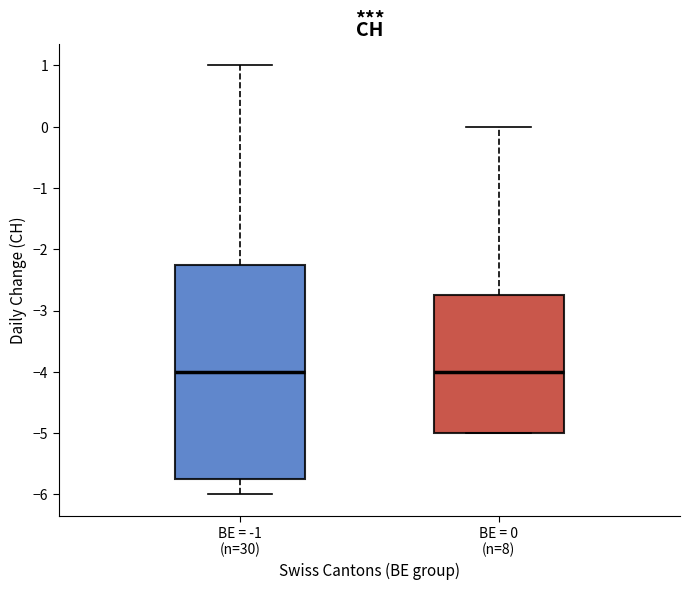

Reading left to right, read every box against the y-axis: the position of its median line, the range the box covers, and the ends of its whiskers. The values are not printed on the chart, so give them approximately, as read against the axis.

BE = -1 (n=30): median -4.0, box -5.7 to -2.2, whiskers -6.0 to 1.0
BE = 0 (n=8): median -4.0, box -5.0 to -2.7, whiskers -5.0 to 0.0